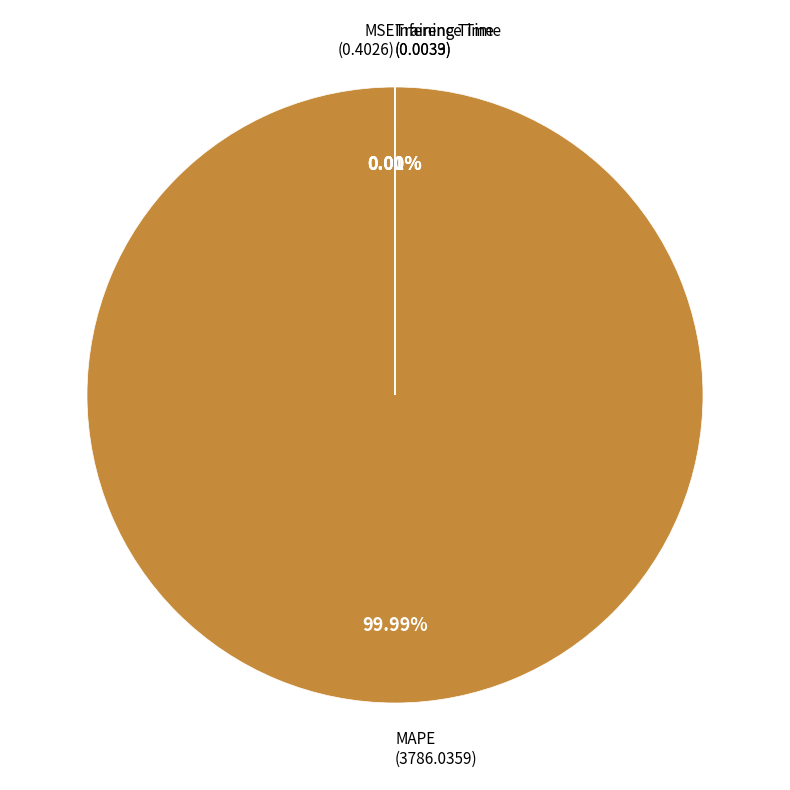

To the nearest percent, what is the average slice percentage?

25%